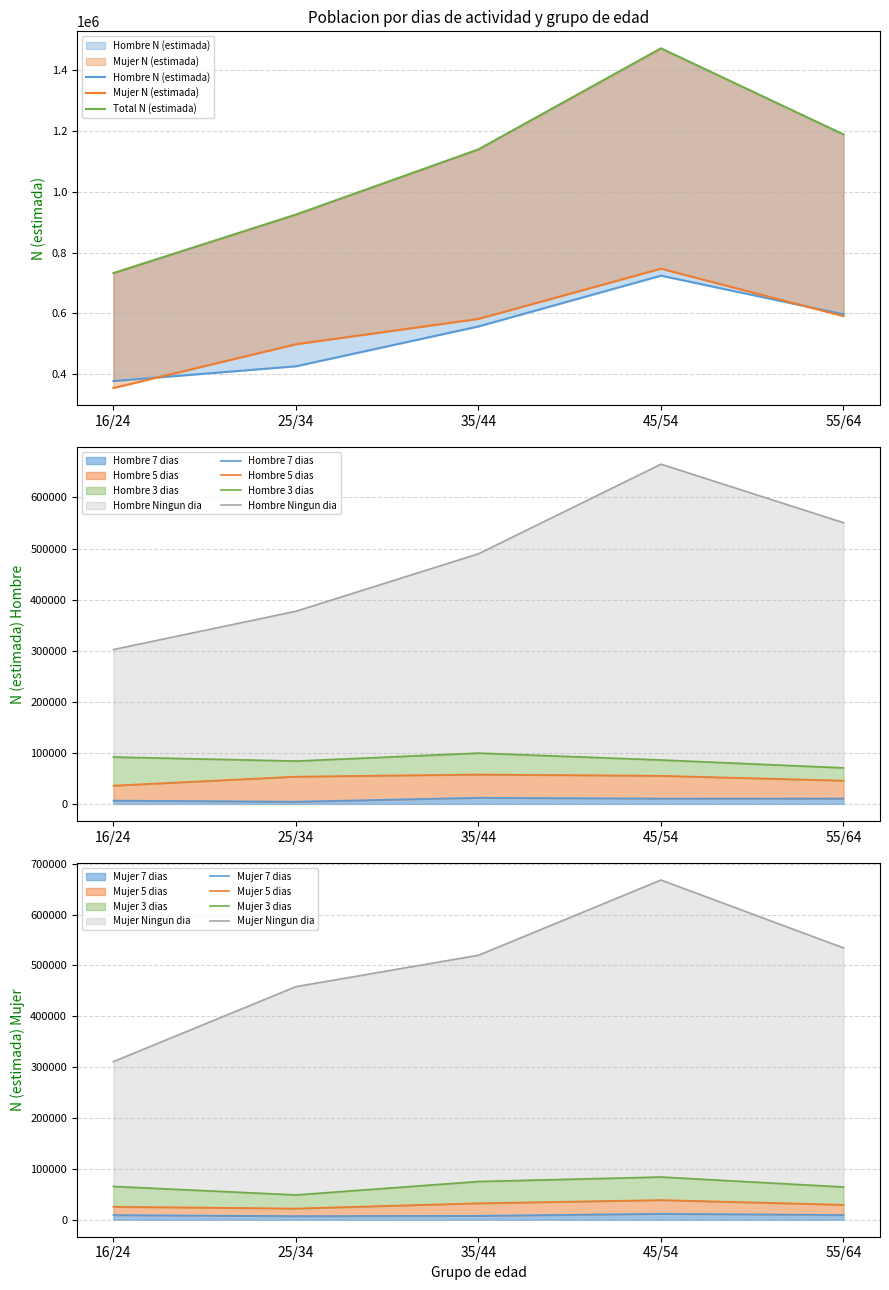

Between 45/54 and 16/24, which is larger?

45/54